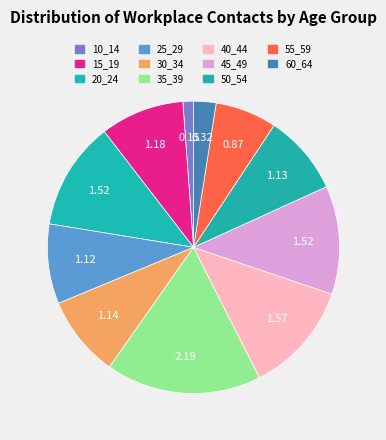

To the nearest percent, what portion does 10_14 represent?

1%